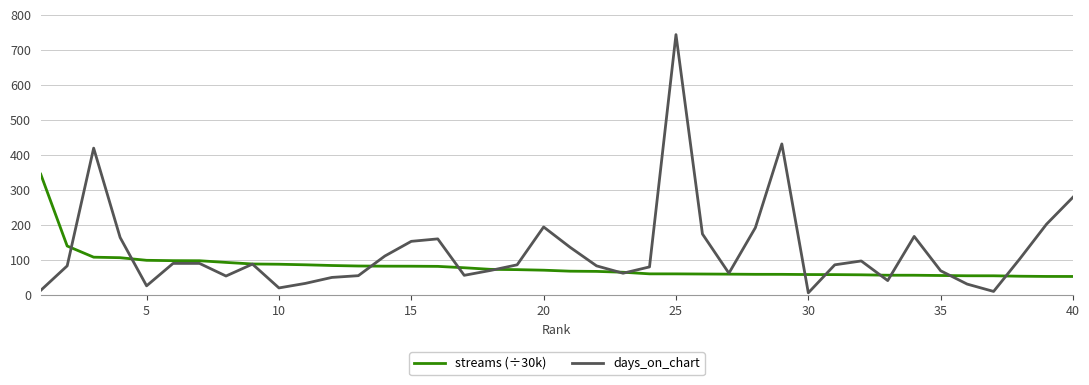

How many distinct data groups are displayed?

2